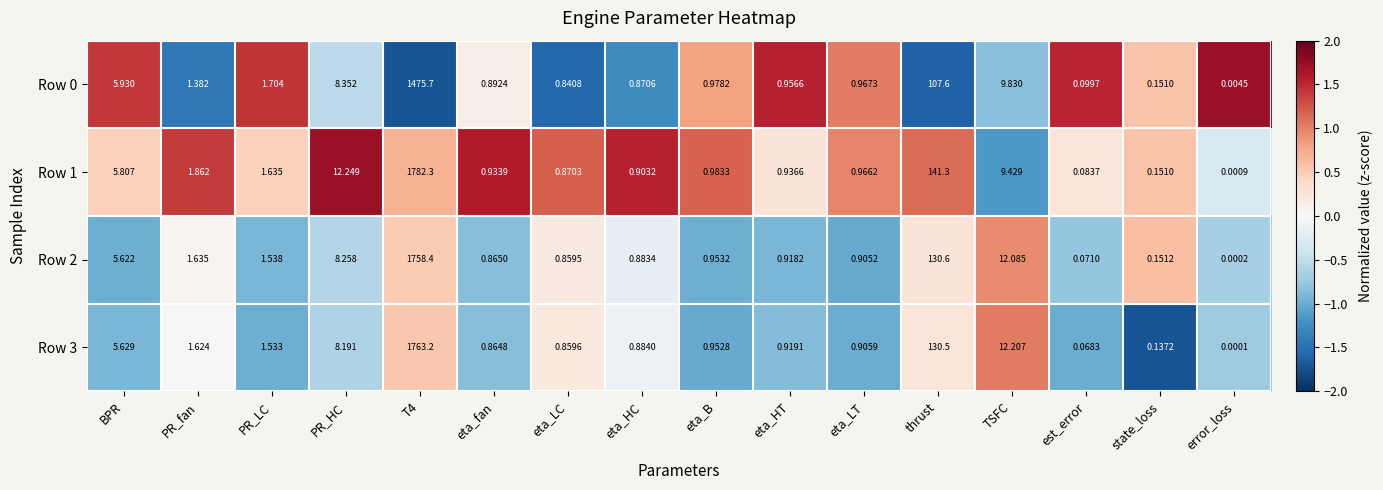

How many distinct data groups are displayed?

4